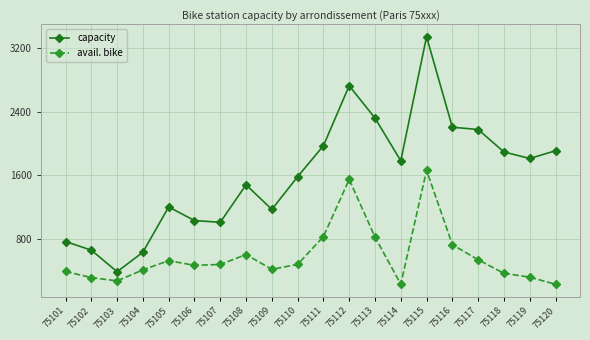

What is the value of the capacity point at the 11th from the left?

1972